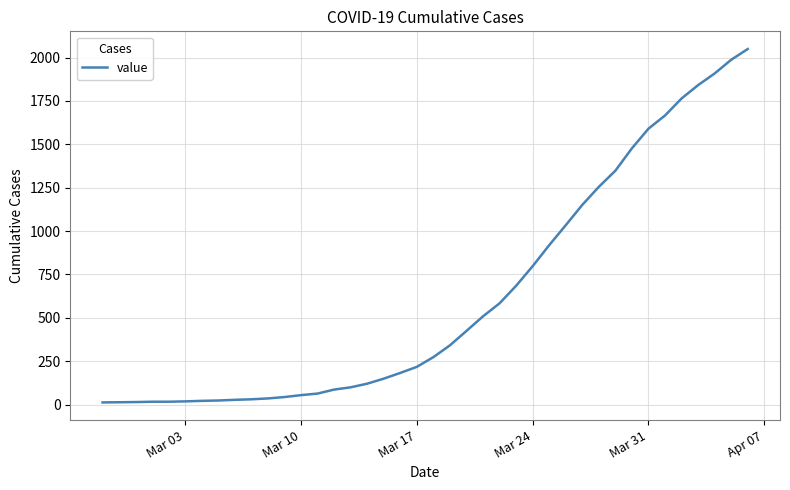

What is the difference between the maximum and minimum values?

2036